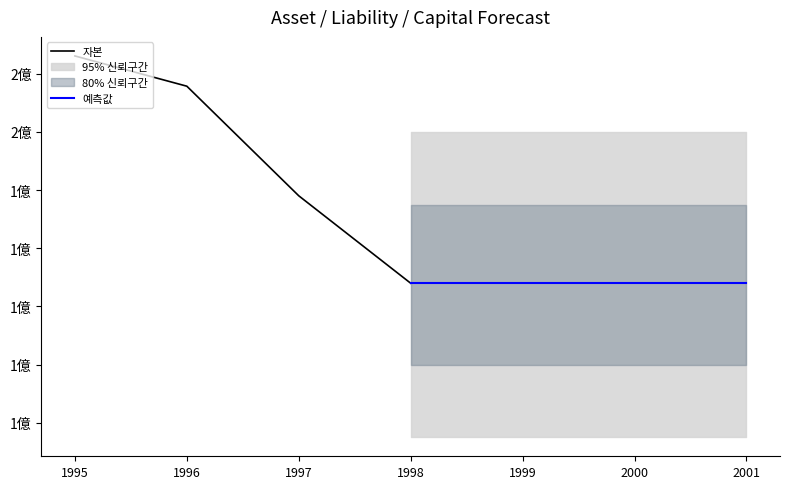

At which label is 자본 closest to 147016251?

1997